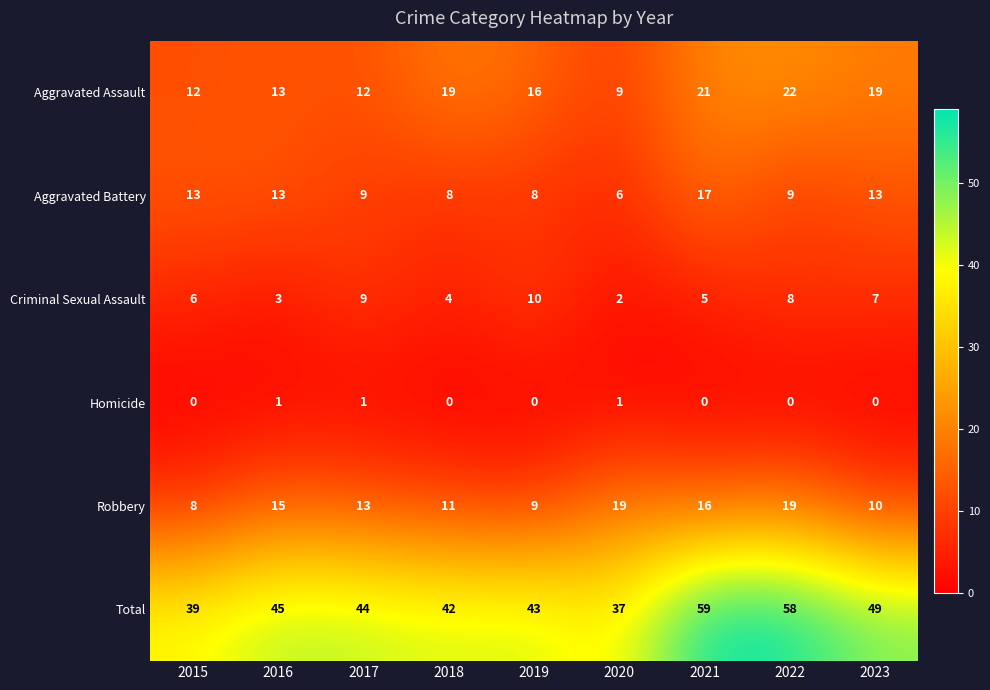

Which category has the lowest value in the Aggravated Battery series?

2020